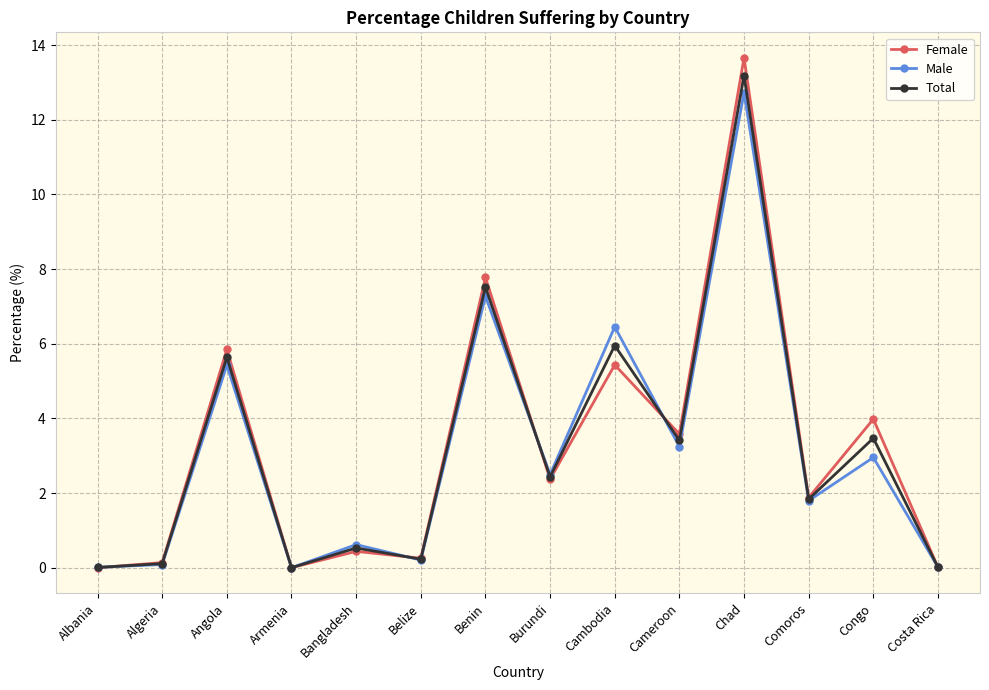

What position from the left is Congo?

13